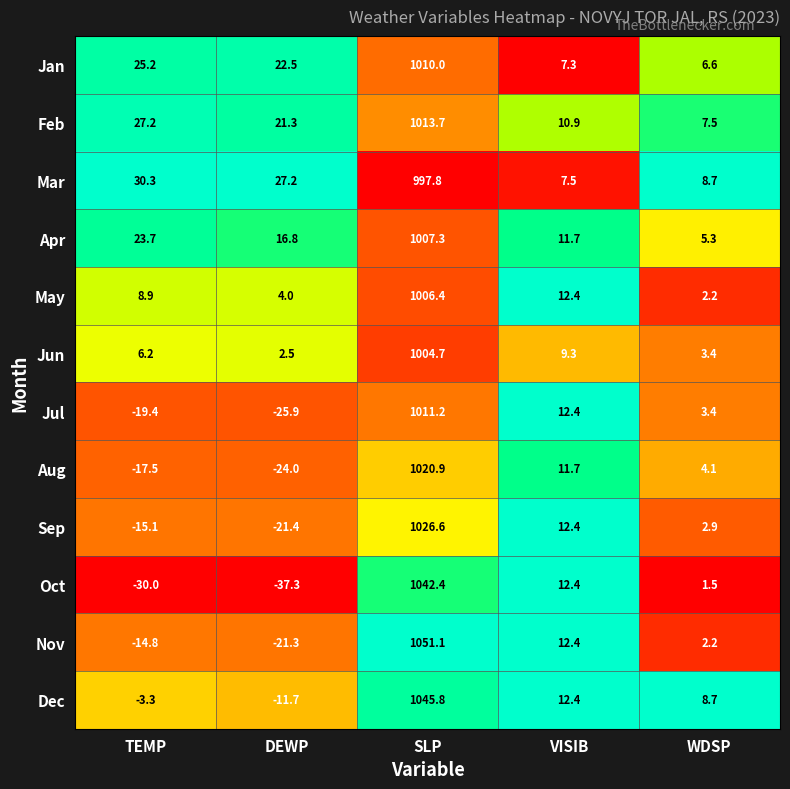

At which category does the chart reach its minimum across all series?

DEWP